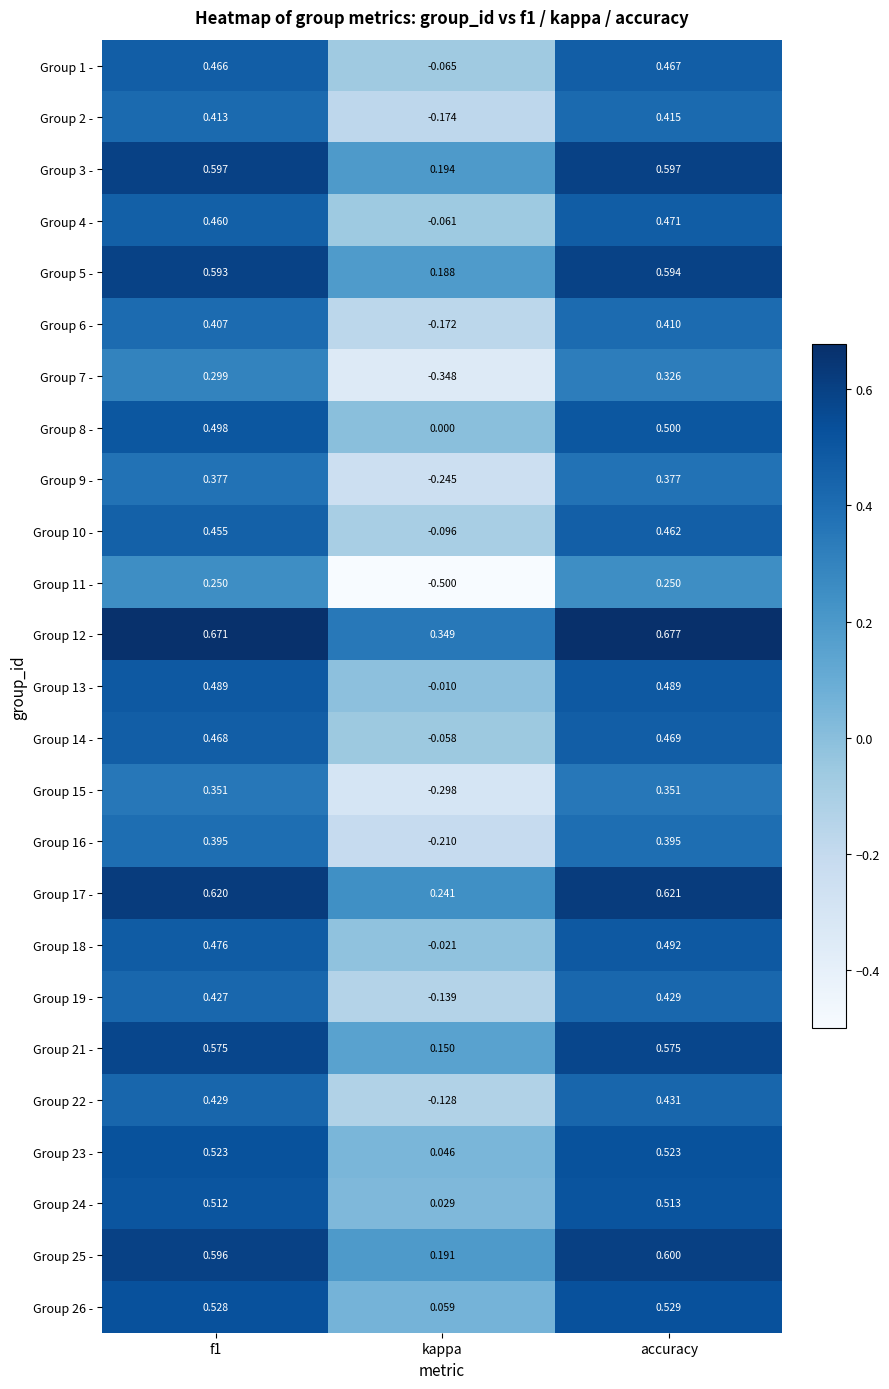

At which category is the sum across all series the highest?

accuracy